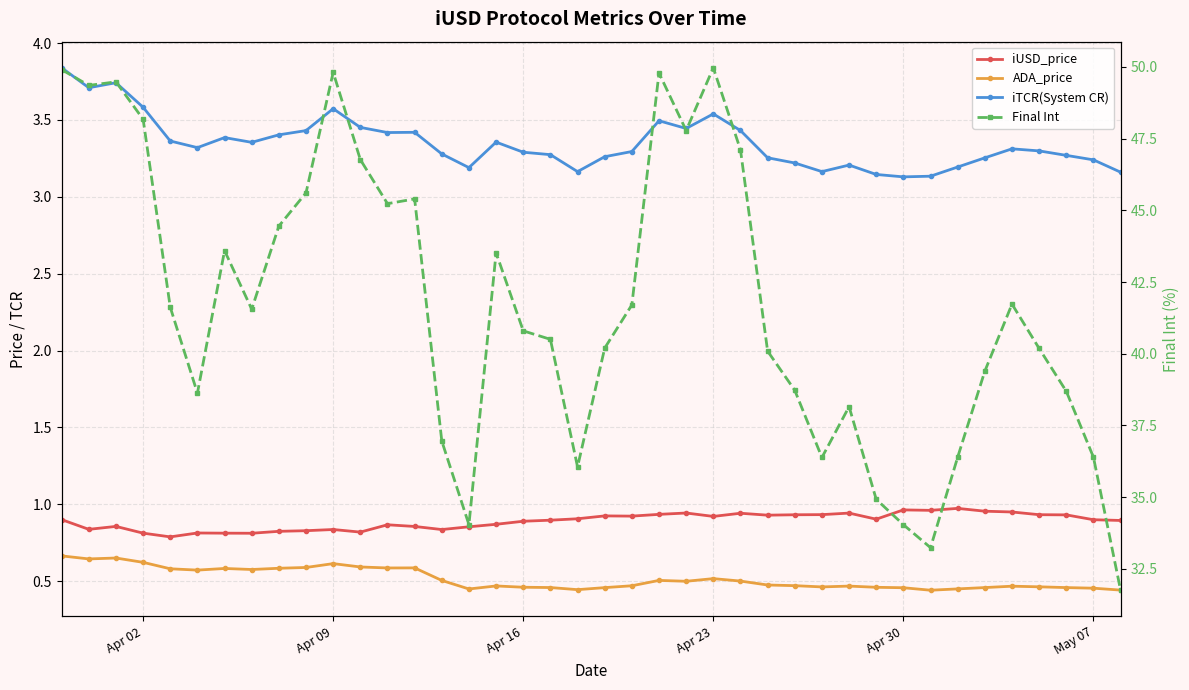

At how many categories does at least one series exceed 3?

40